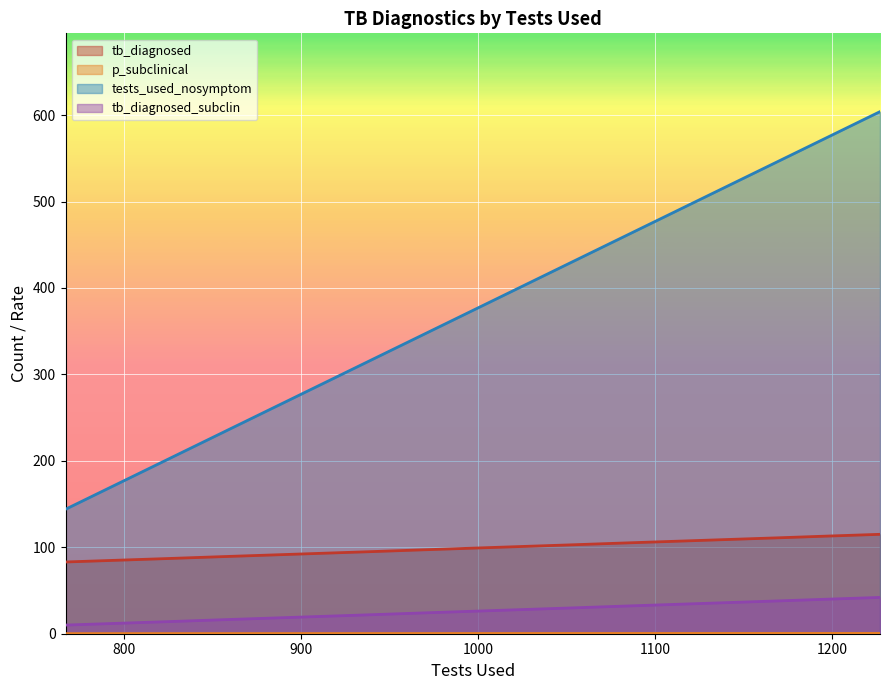

True or false: tests_used_nosymptom and tb_diagnosed cross at least once.

False